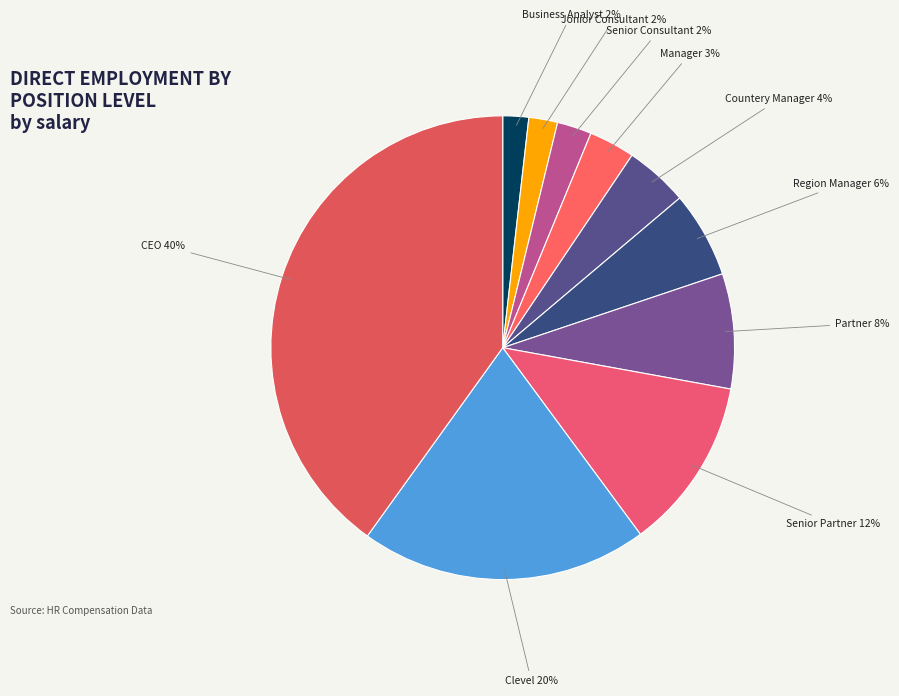

What is the smallest slice in the pie chart?

Business Analyst